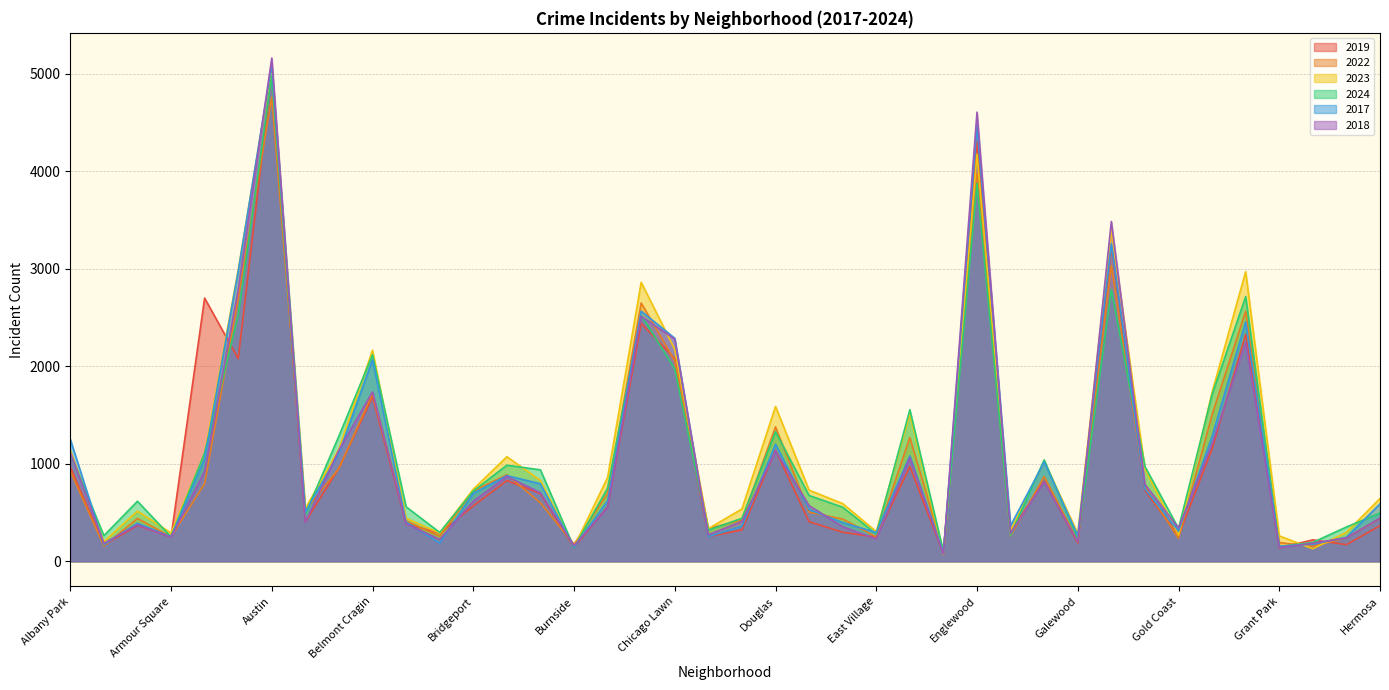

Which series has the largest range (max minus min)?

2018